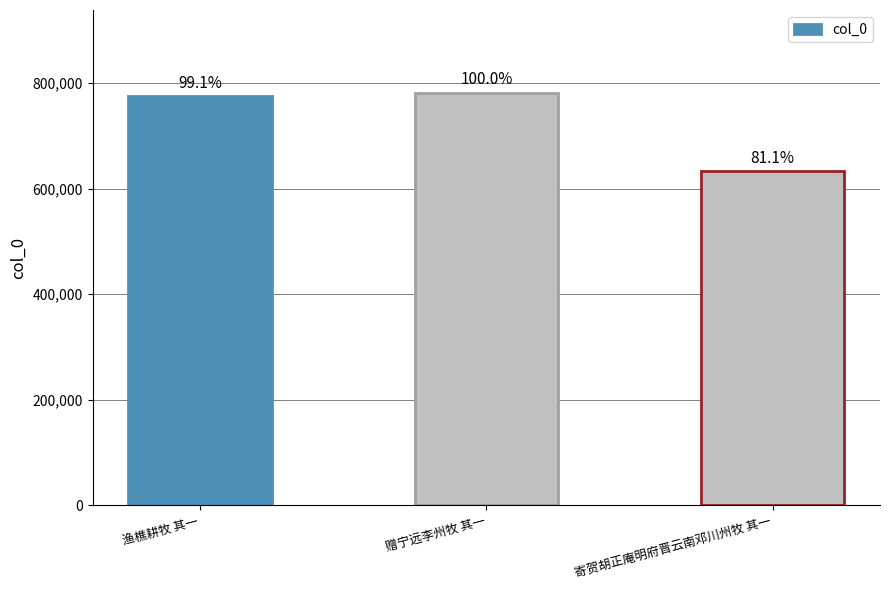

Which has a higher value, 赠宁远李州牧 其一 or 渔樵耕牧 其一?

赠宁远李州牧 其一